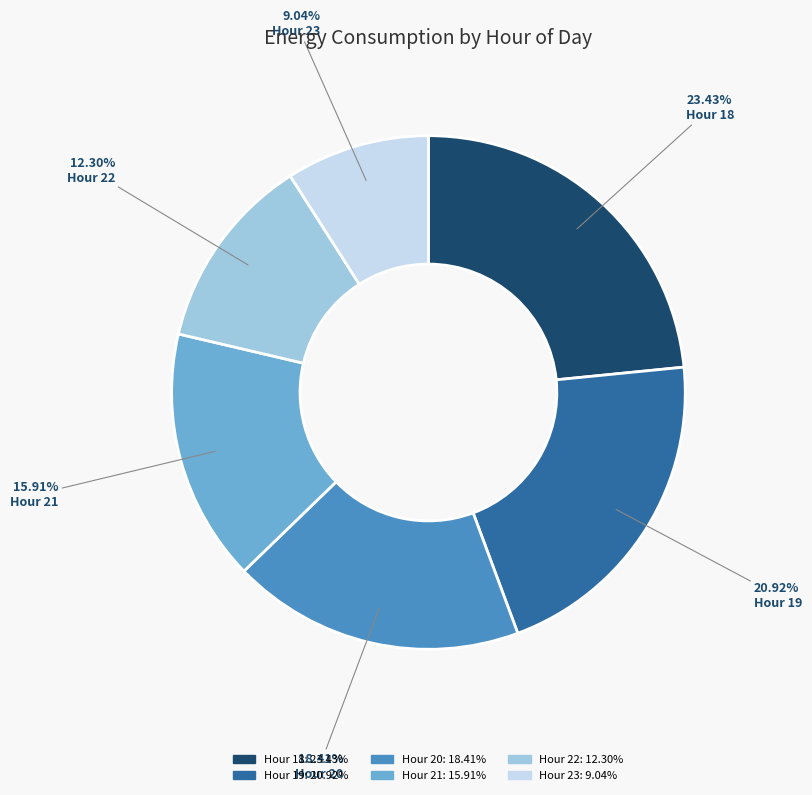

Which slice is the smallest?

Hour 23